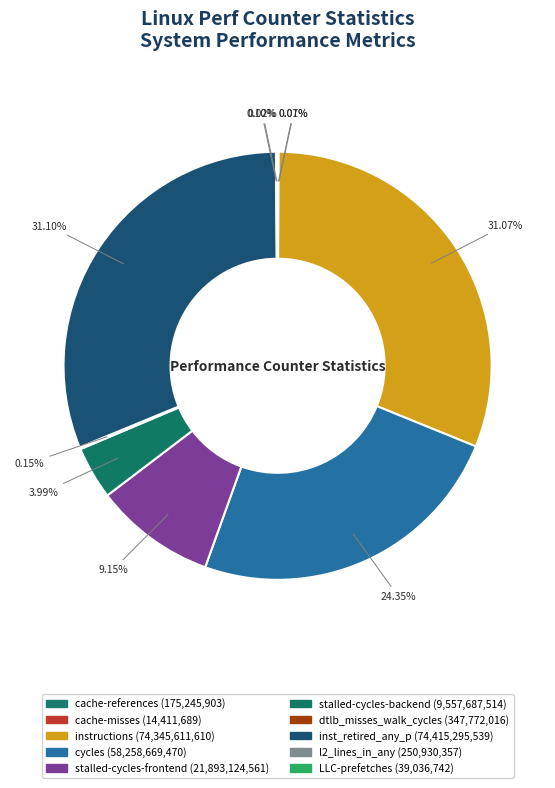

What percentage do LLC-prefetches and stalled-cycles-backend together represent?

4.0%